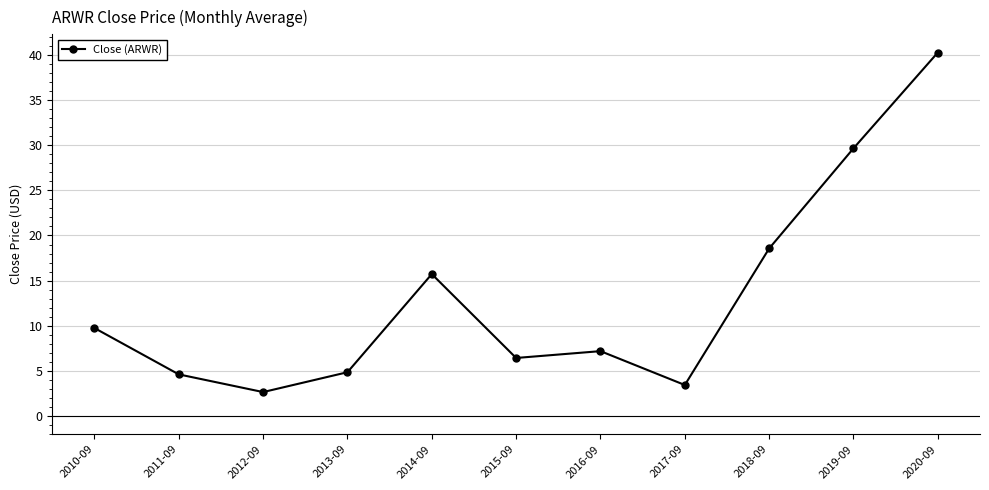

Which has a higher value, 2011-09 or 2010-09?

2010-09